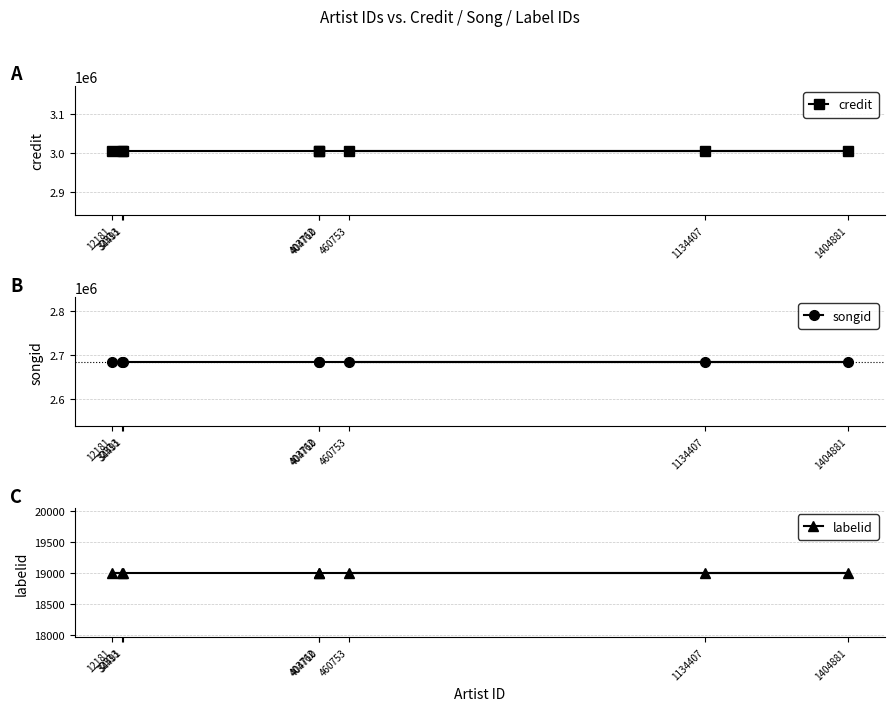

What is the total value across all series at 403762?

5710605